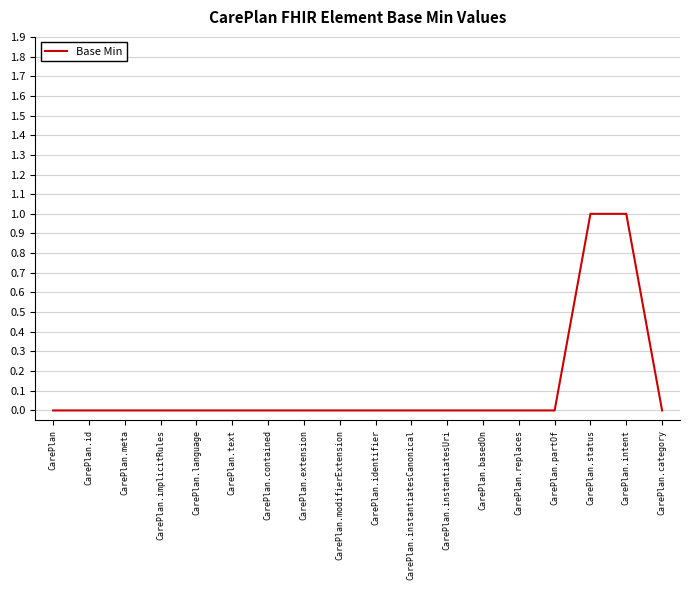

What is the maximum value shown in the chart?

1